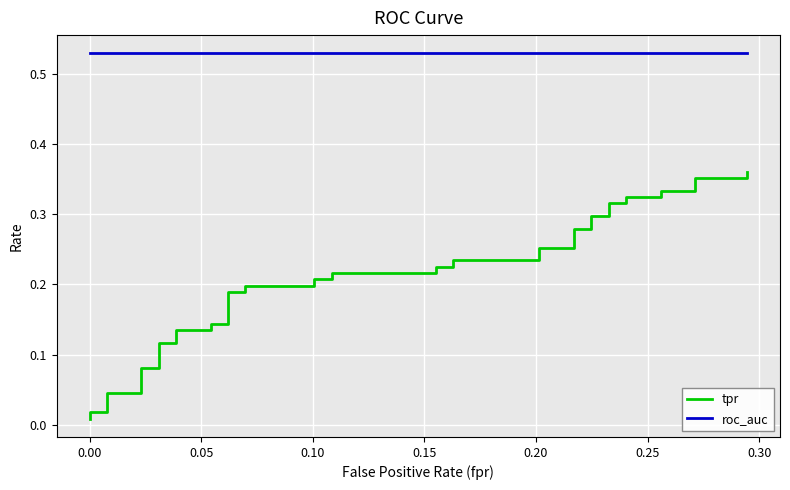

True or false: roc_auc has a value of 0.5 at 0.25.

True